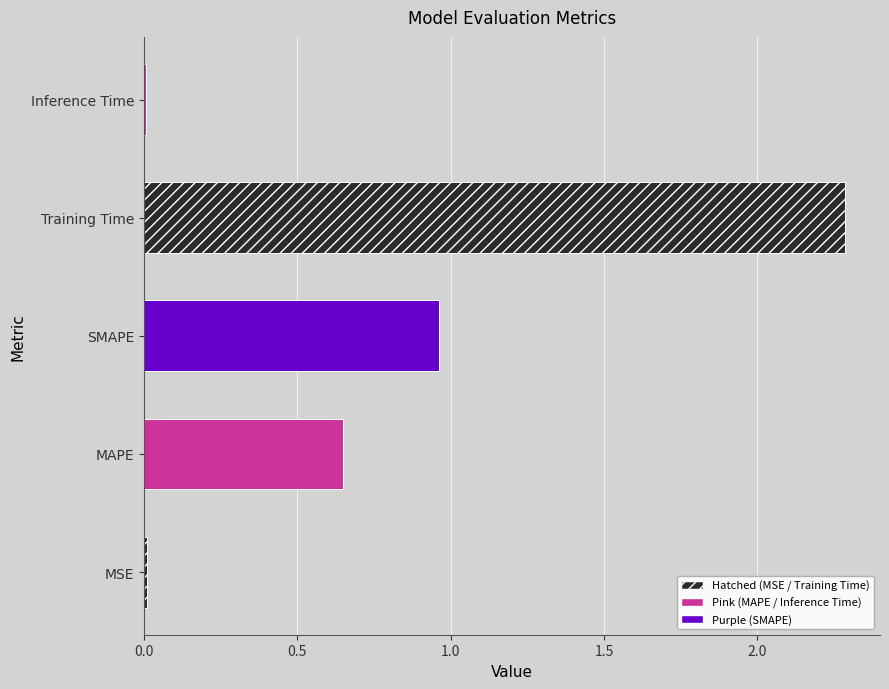

What is the difference between the maximum and minimum values?

2.3